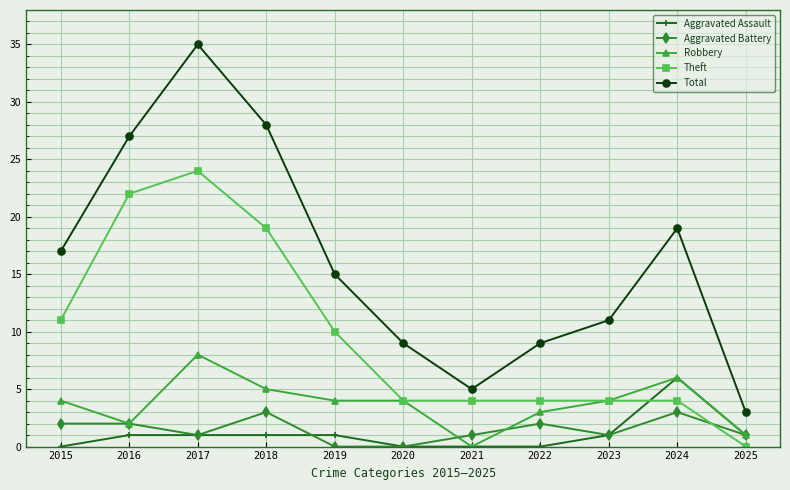

How many data points does each series have?

11